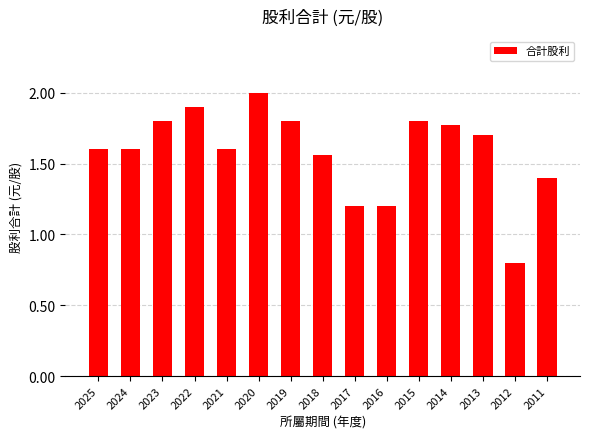

True or false: the data shows 2.5 at 2014.

False